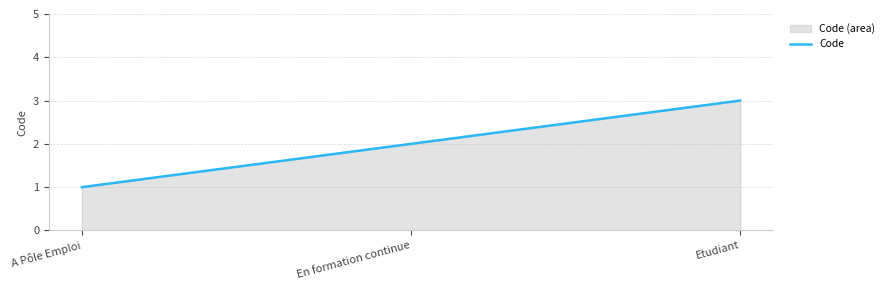

At which label does the data first exceed 2?

Etudiant